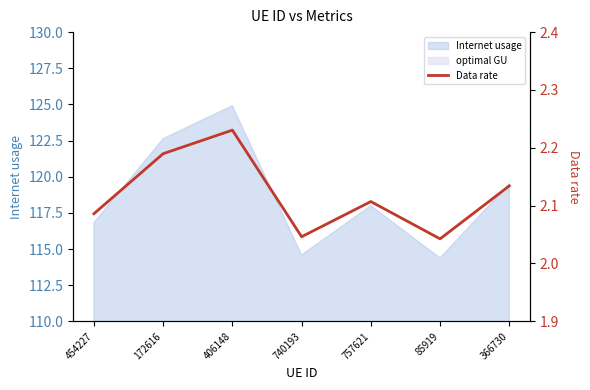

Does the chart have visible grid lines?

No